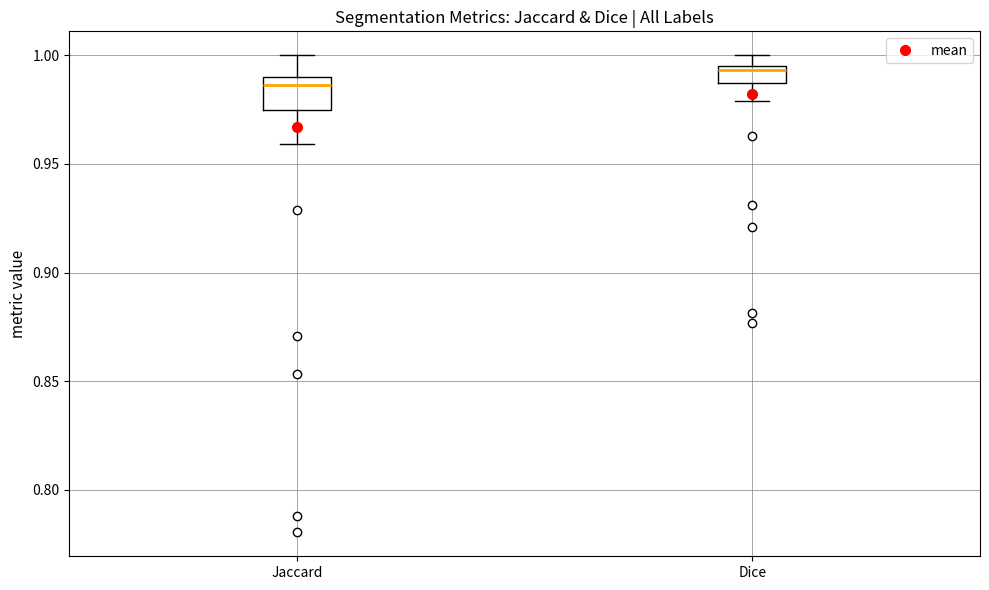

Where does the lower whisker of the box for Dice end on the y-axis? The values are not printed on the chart, so give them approximately, as read against the axis.

0.980